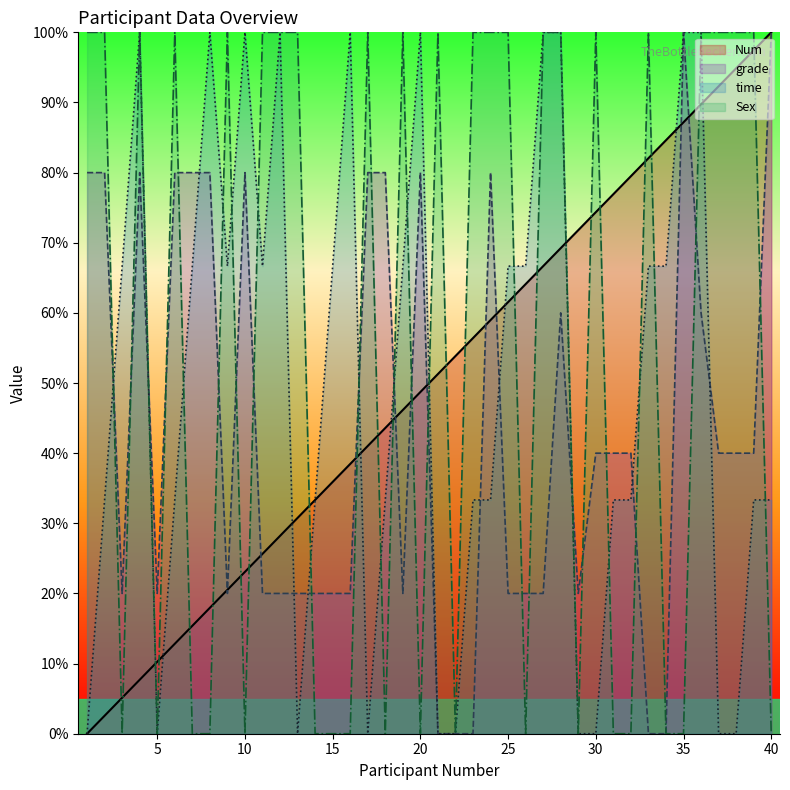

True or false: Num has a value of 76.9 at 31.

True